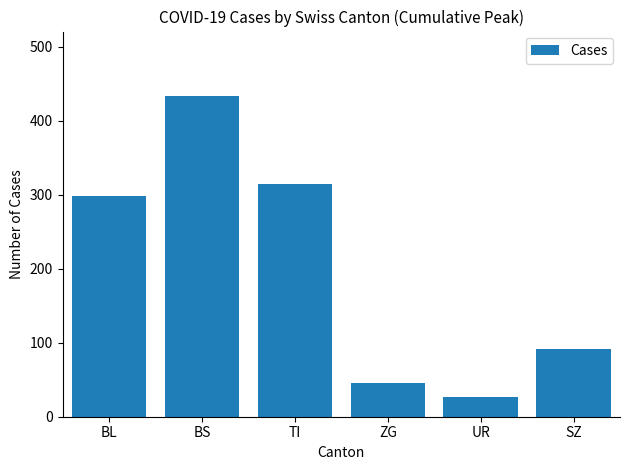

What is the sum of all values?

1210